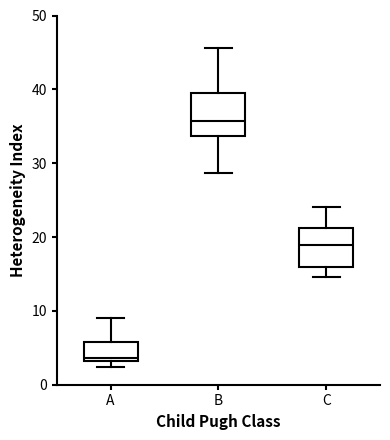

Reading left to right, read every box against the y-axis: the position of its median line, the range the box covers, and the ends of its whiskers. The values are not printed on the chart, so give them approximately, as read against the axis.

A: median 4, box 3 to 6, whiskers 2 to 9
B: median 36, box 34 to 39, whiskers 29 to 46
C: median 19, box 16 to 21, whiskers 15 to 24